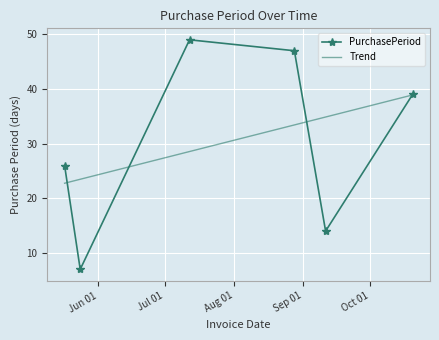

What is the smallest value displayed?

7.0